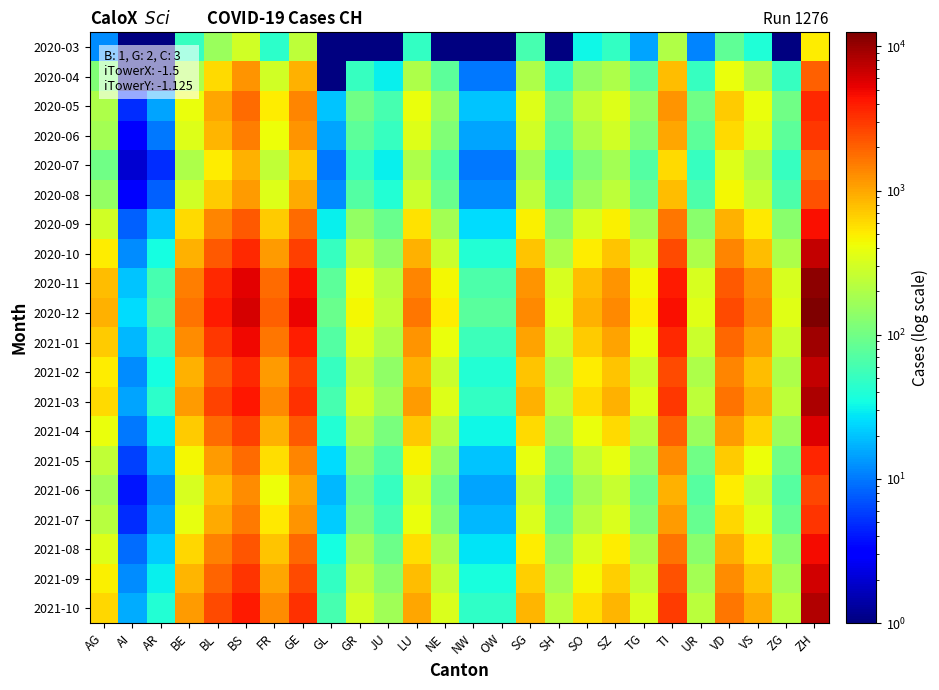

True or false: 2020-06 has a value of 105.1 at GR.

False